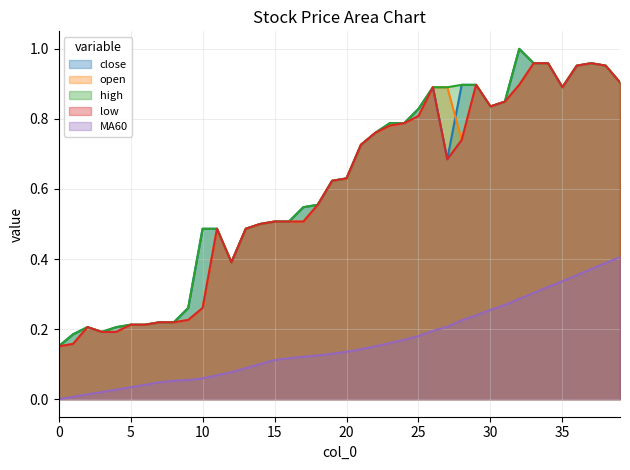

True or false: close and high cross at least once.

False